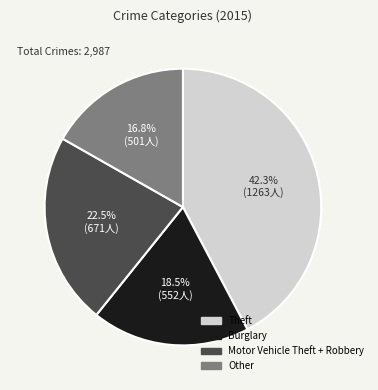

Does any single category account for the majority?

No